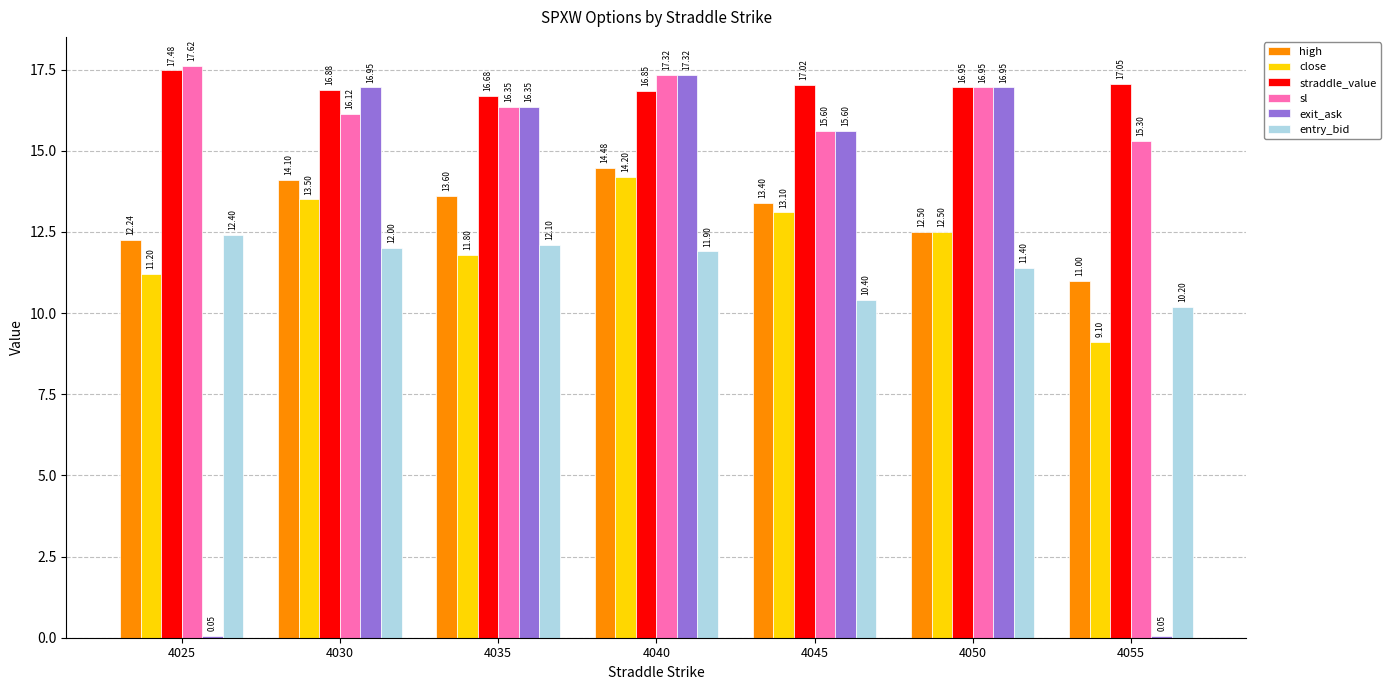

Is the value of close at 4040 greater than the value of straddle_value at 4035?

No